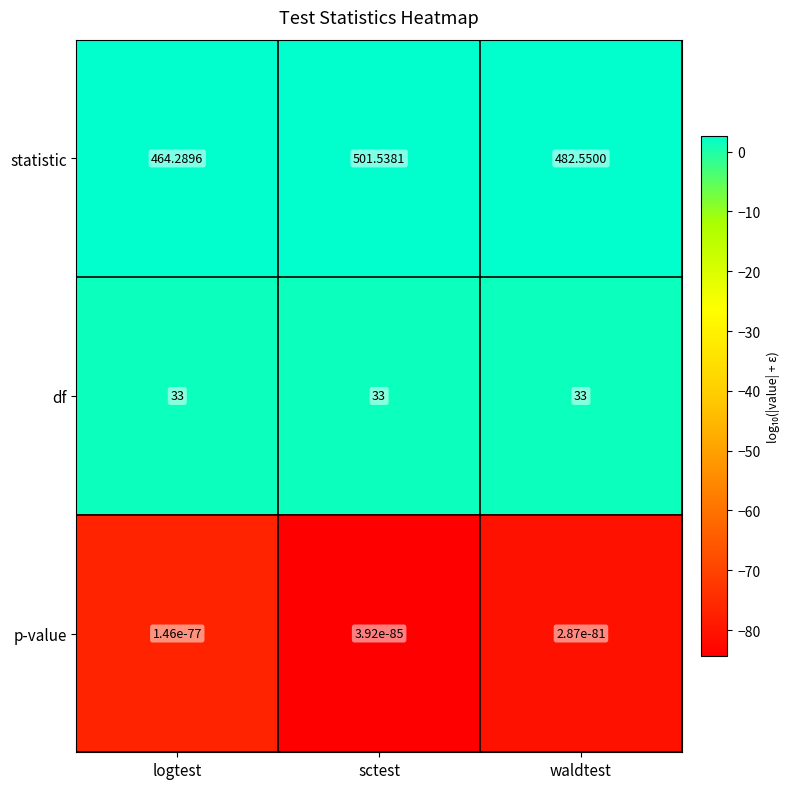

Count the number of data series in this chart.

3